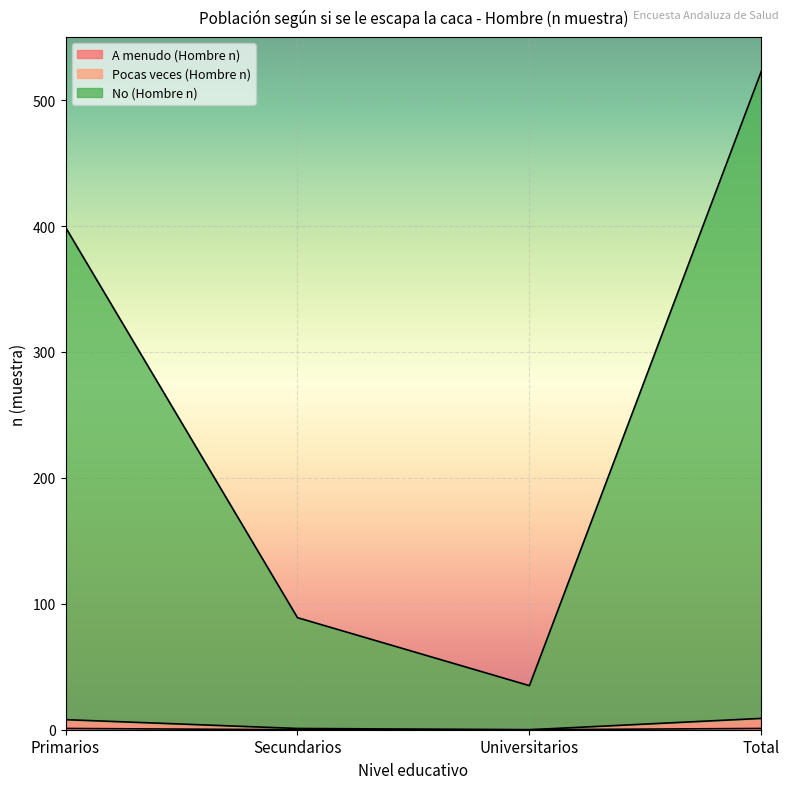

Reading left to right, list all the values displayed in this chart.

A menudo (Hombre n): Primarios=1	Secundarios=0	Universitarios=0	Total=1
Pocas veces (Hombre n): Primarios=8	Secundarios=1	Universitarios=0	Total=9
No (Hombre n): Primarios=399	Secundarios=89	Universitarios=35	Total=523